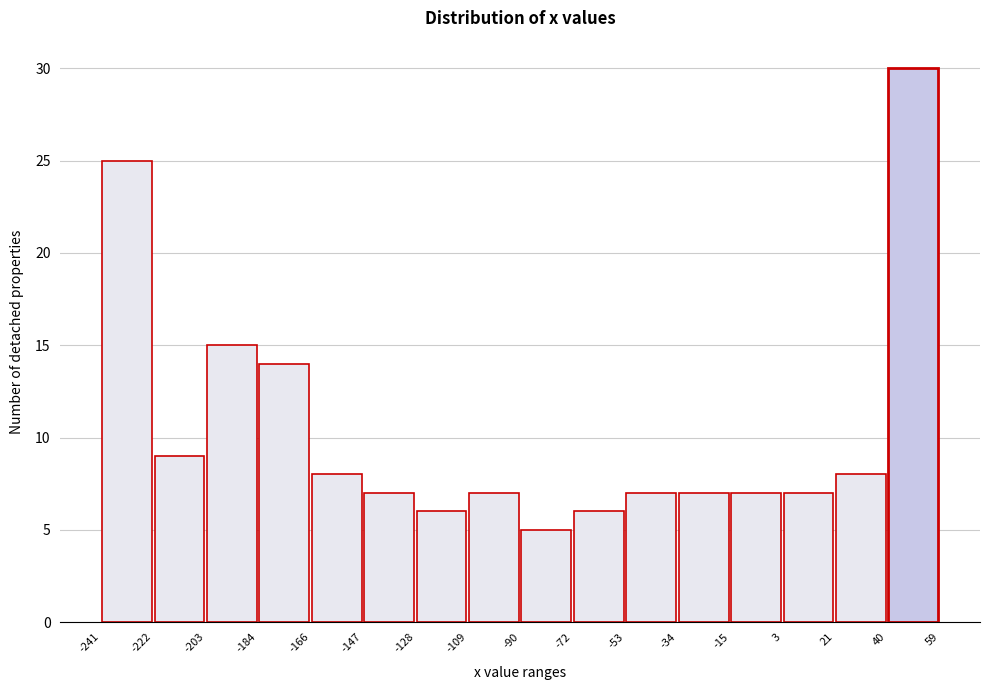

Reading left to right, transcribe this chart: for each bar, give the range it covers on the x-axis and its height. The values are not printed on the chart, so give them approximately, as read against the axis.

-241 to -222: 25
-222 to -203: 9
-203 to -184: 15
-184 to -166: 14
-166 to -147: 8
-147 to -128: 7
-128 to -109: 6
-109 to -90: 7
-90 to -72: 5
-72 to -53: 6
-53 to -34: 7
-34 to -15: 7
-15 to 3: 7
3 to 21: 7
21 to 40: 8
40 to 59: 30